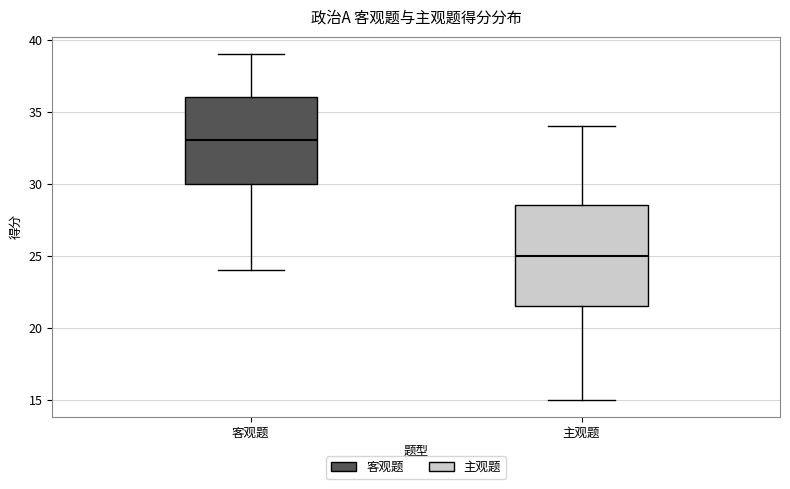

Reading left to right, transcribe this box plot: for each box, give where its median line is, the range the box spans, and where its two whiskers end, as read against the y-axis. The values are not printed on the chart, so give them approximately, as read against the axis.

客观题: median 33.0, box 30.0 to 36.0, whiskers 24.0 to 39.0
主观题: median 25.0, box 21.5 to 28.5, whiskers 15.0 to 34.0